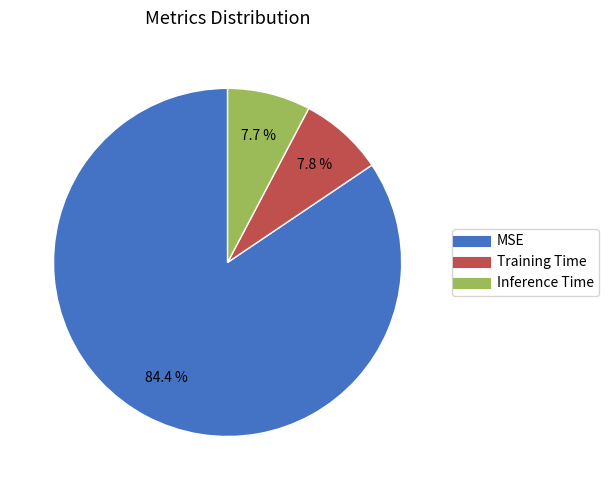

To the nearest percent, what is the combined percentage of MSE and Inference Time?

92%